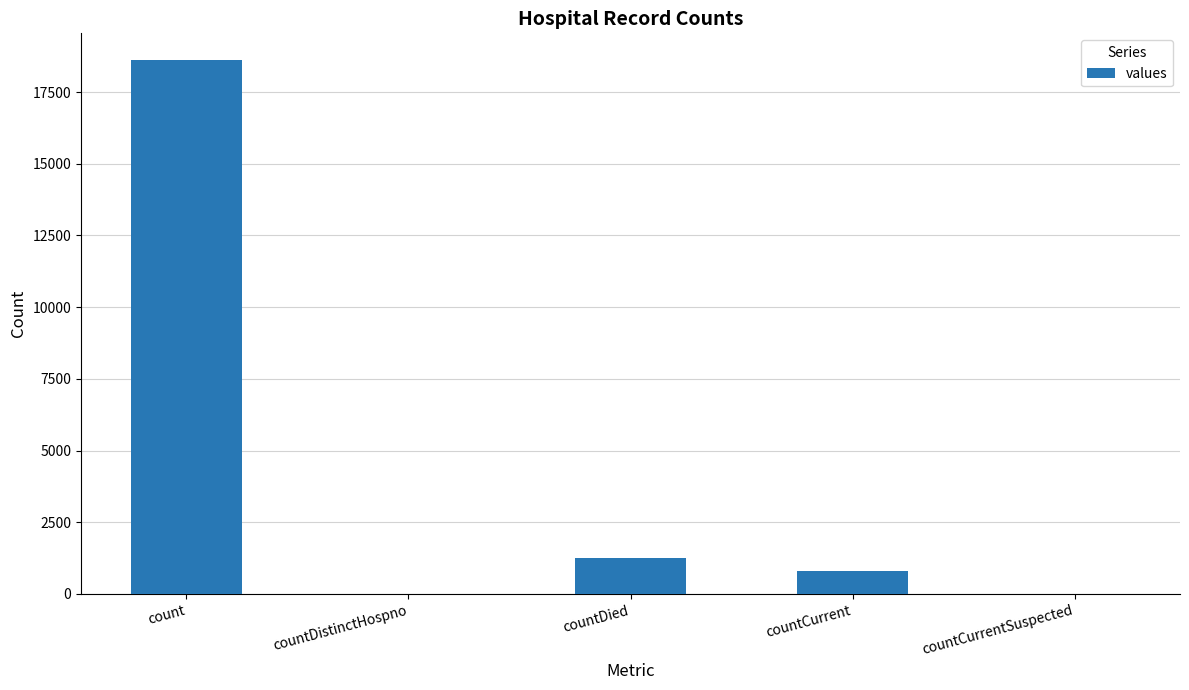

Which has a higher value, countCurrent or countDied?

countDied